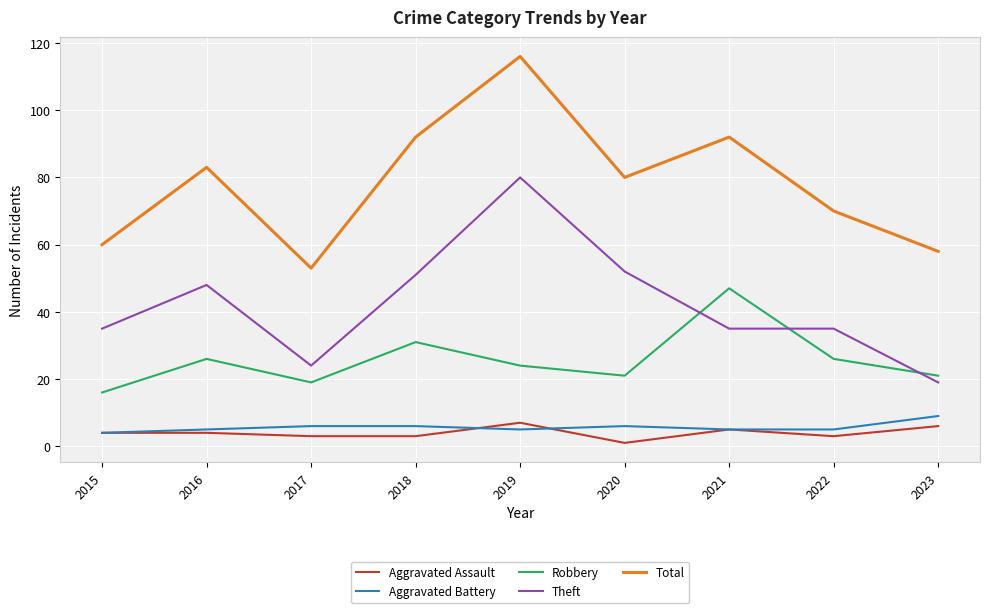

What is the spread (max minus min) of values at 2015?

56